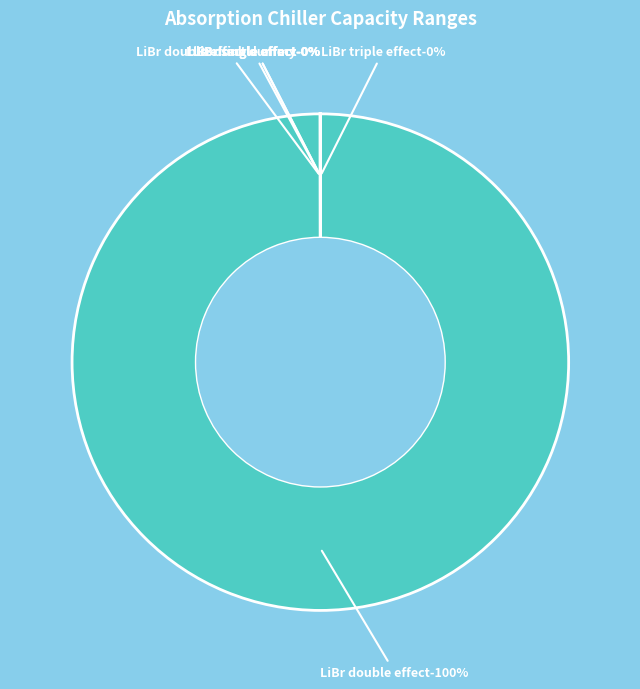

What is the total percentage of LiBr double effect dummy (0-58150 W) and LiBr double effect (1337450+ W)?

100.0%